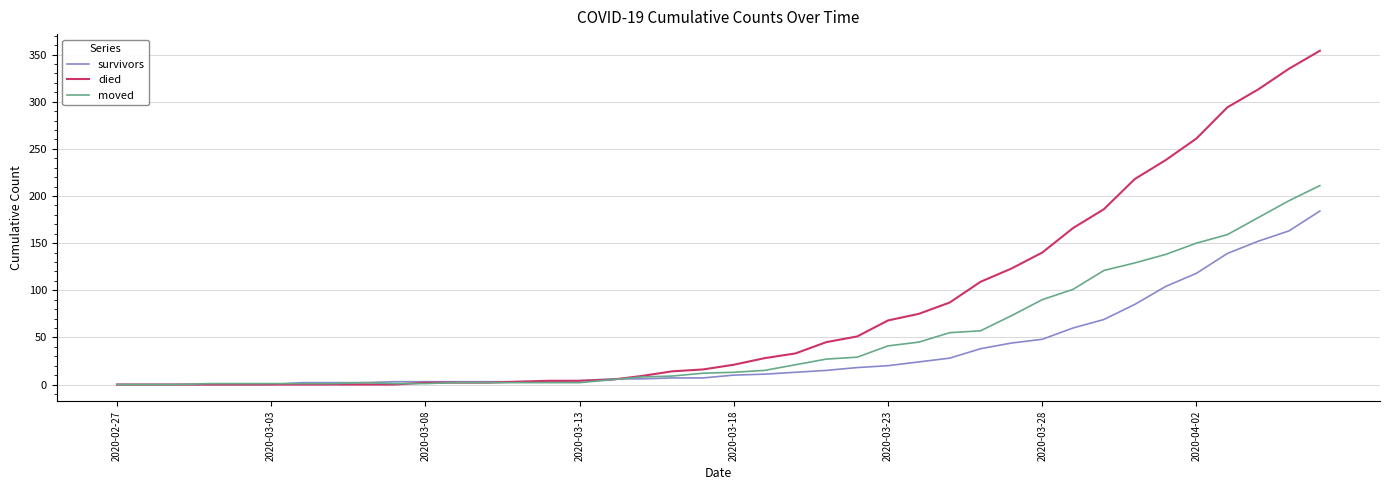

Which series has the widest spread of values?

died